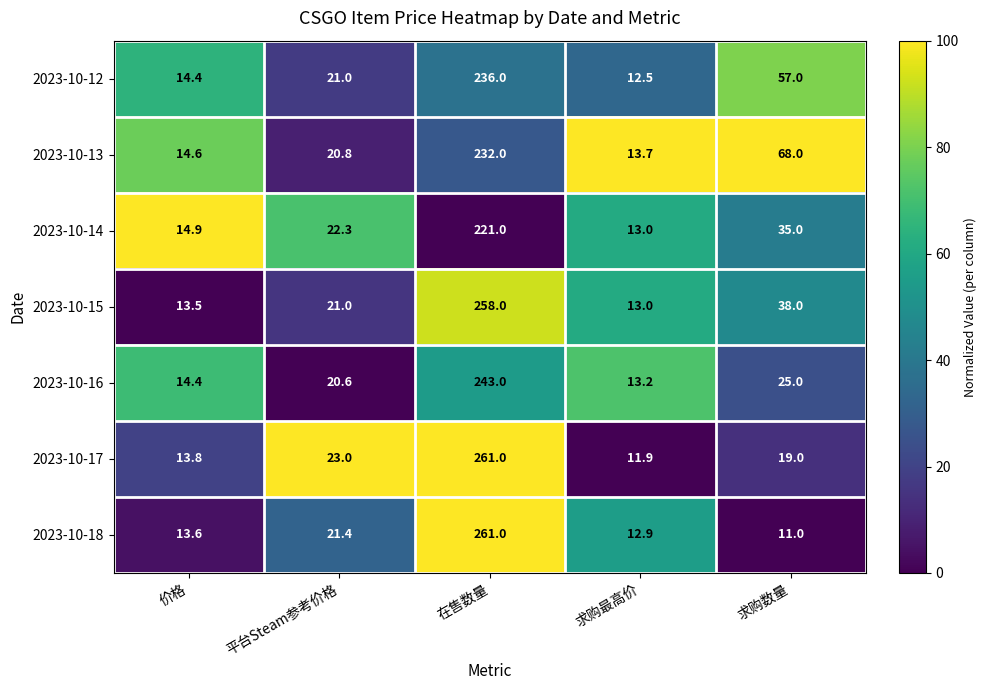

What is the greatest value displayed?

261.0